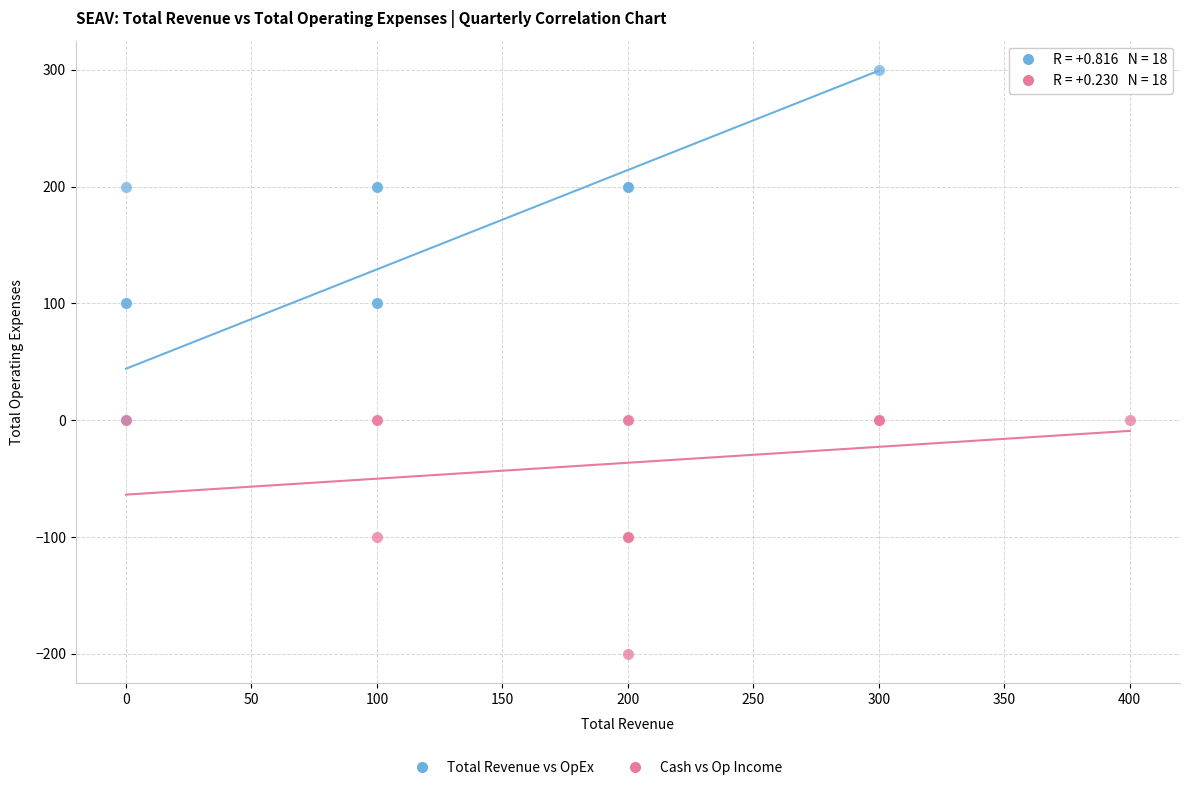

Which series has the widest spread of Y values?

Total Revenue vs OpEx